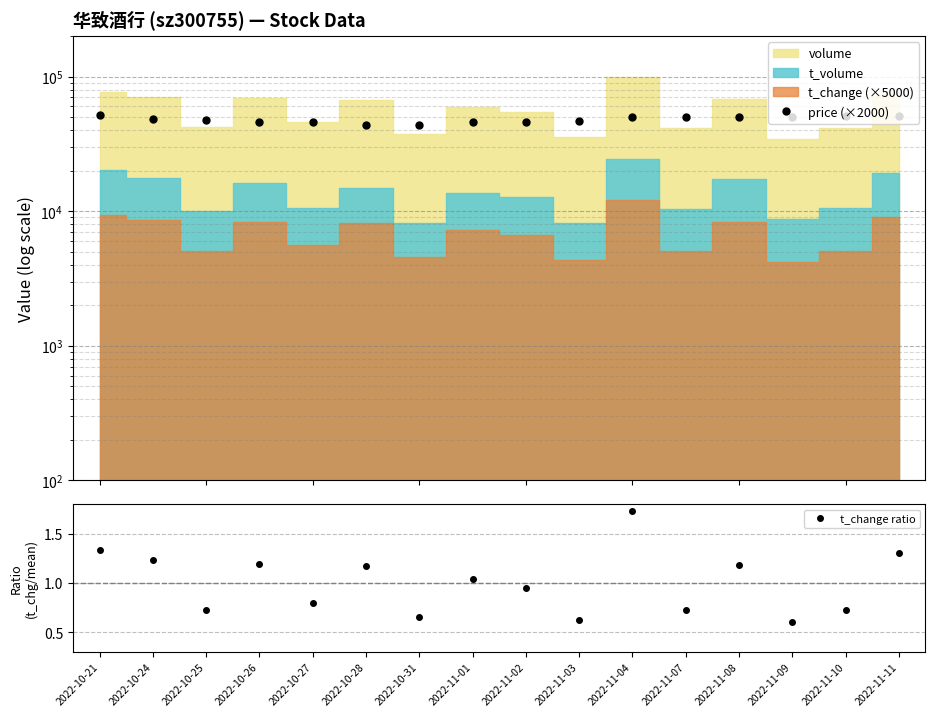

At which label is t_change ratio closest to 1?

2022-11-01